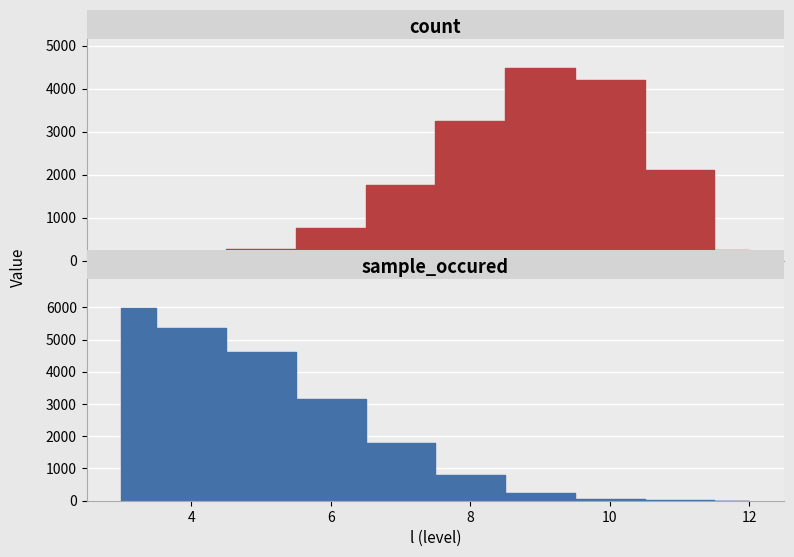

How many values in the count series are below 1756?

5